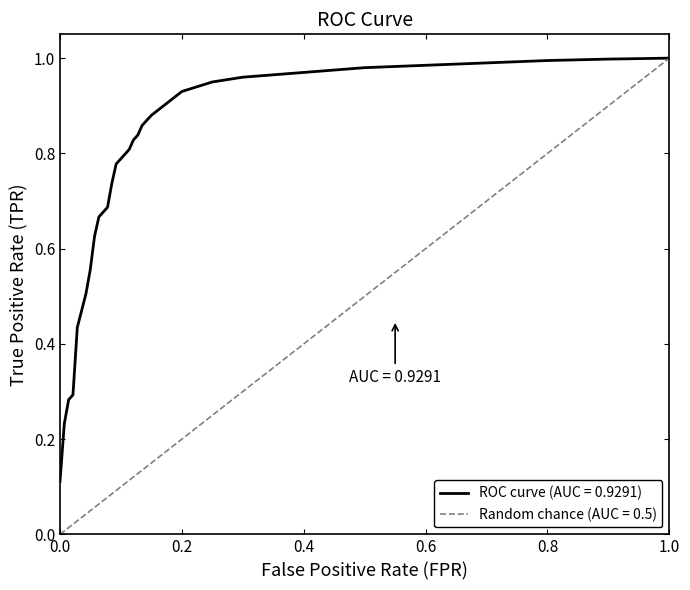

The value at 8 is 1.0. True or false?

False